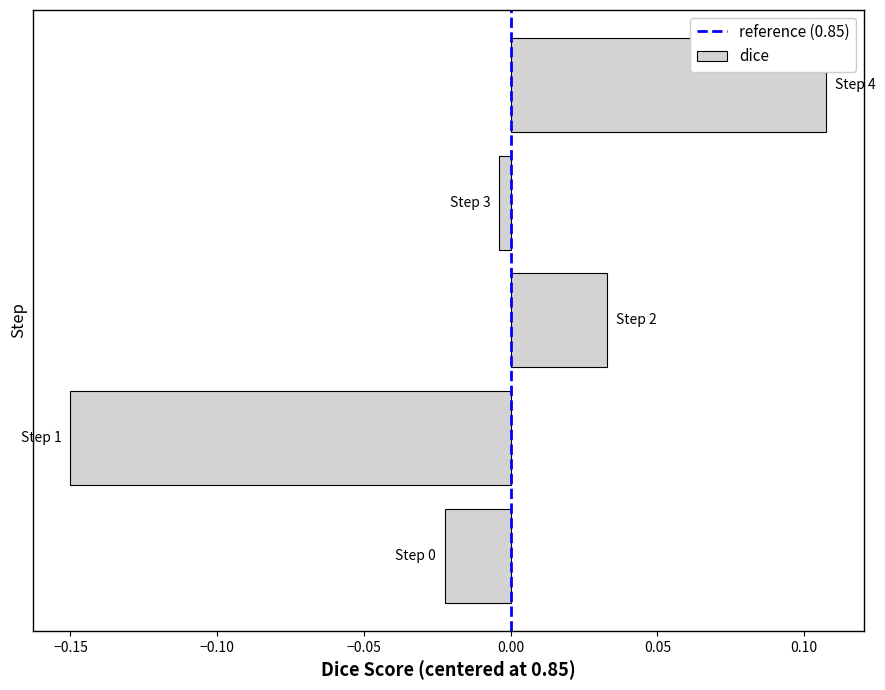

What is the difference between the maximum and minimum values?

0.3